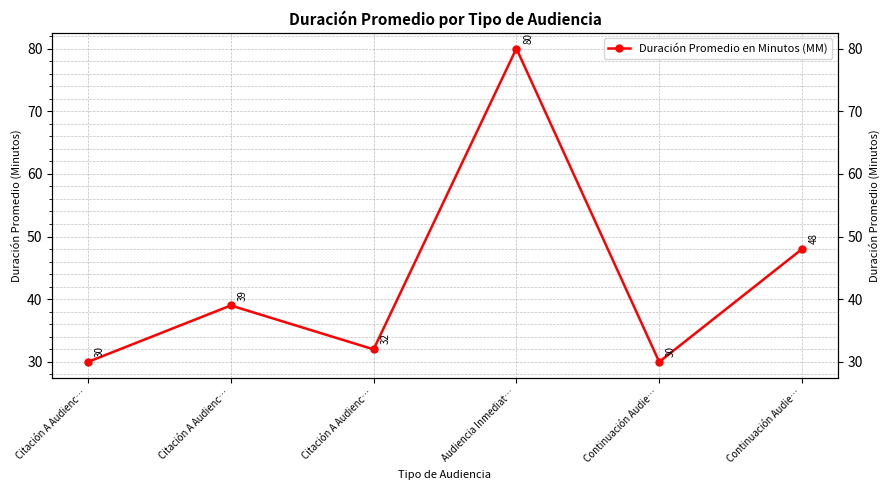

At which category does the chart reach its peak across all series?

Audiencia Inmediat…